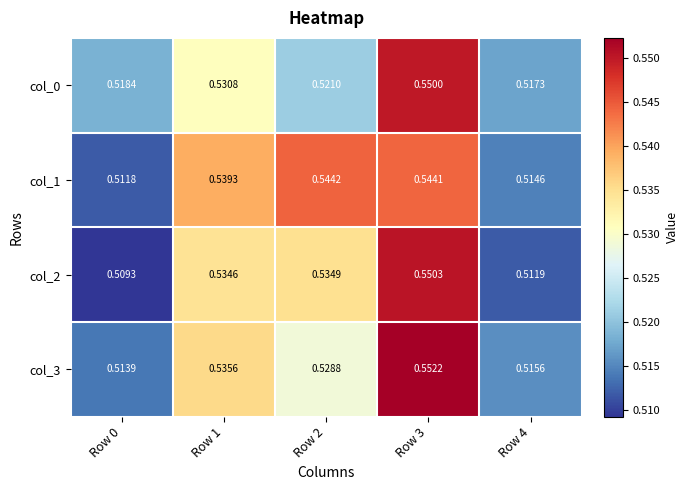

Rank the series by their maximum value, from lowest to highest.

col_1, col_0, col_2, col_3